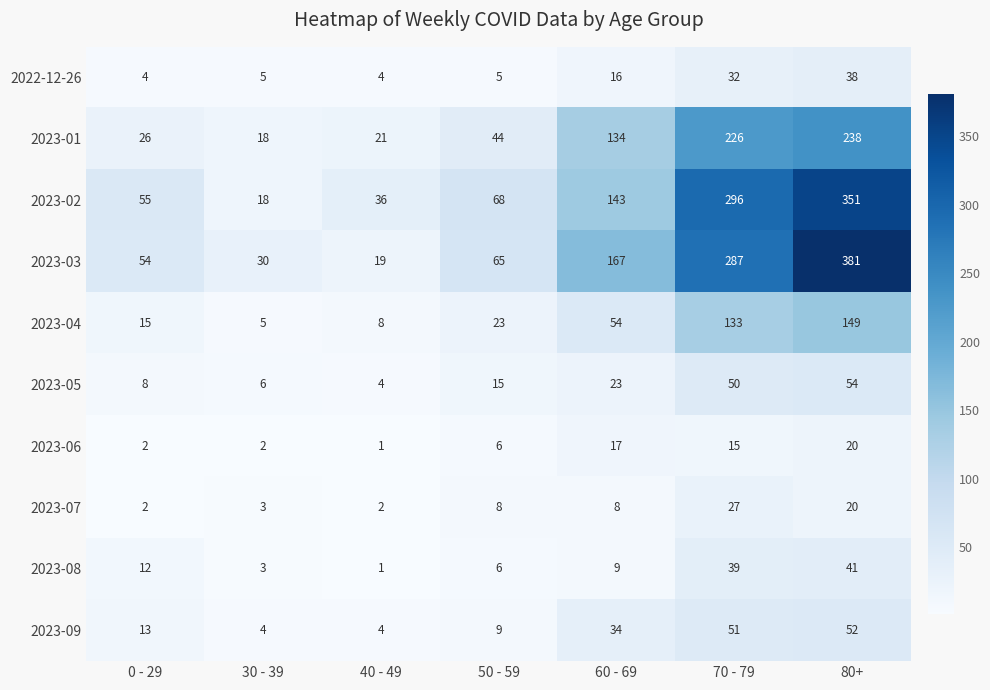

Which series changed the most between 30 - 39 and 40 - 49?

2023-02